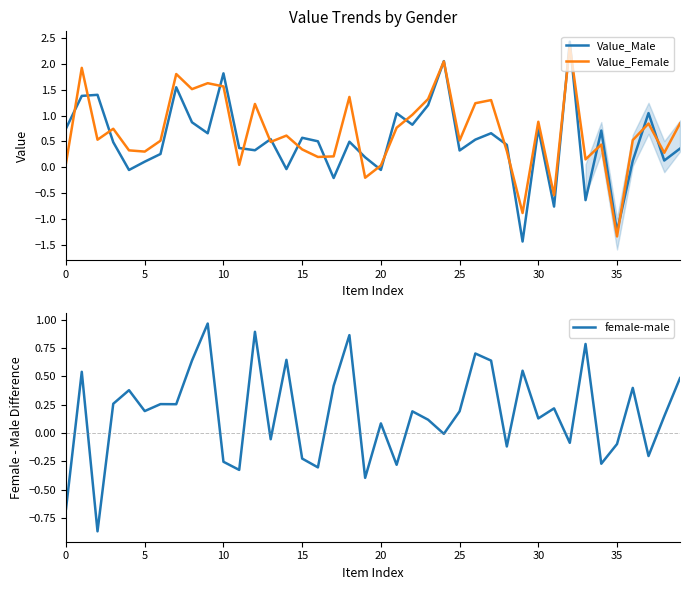

List the series in order of their overall mean, lowest first.

female-male, Value_Male, Value_Female